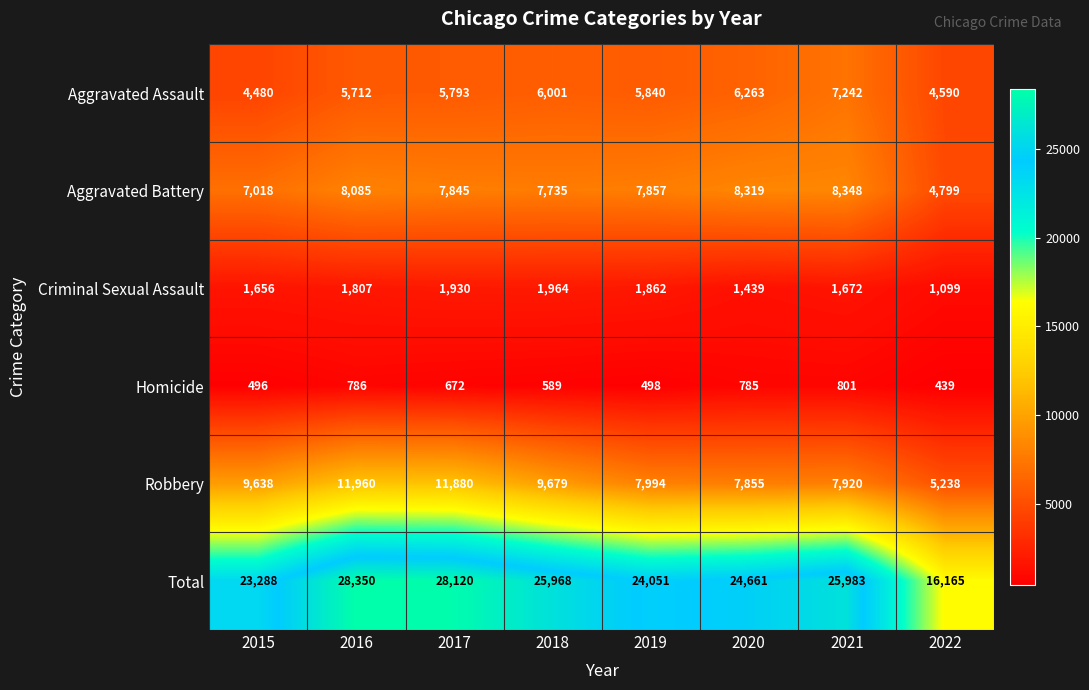

What is the minimum value for Aggravated Battery?

4799